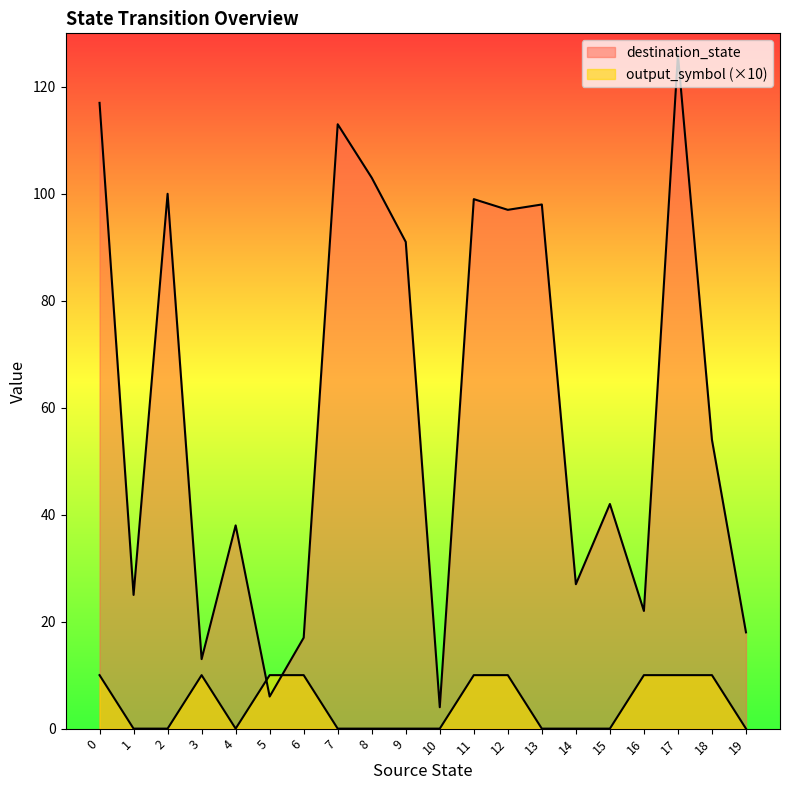

At how many categories does at least one series exceed 62?

9